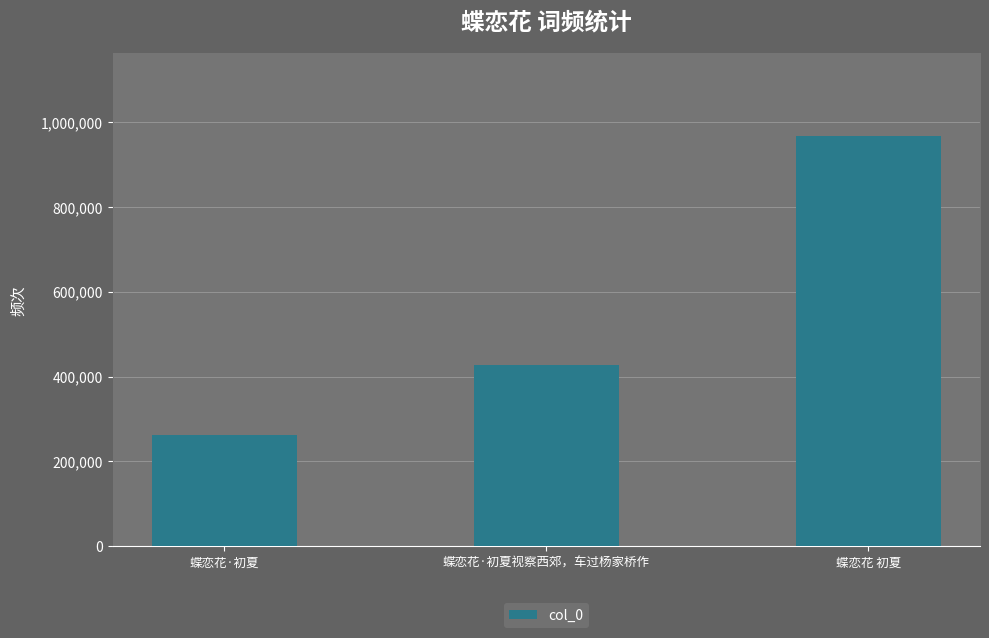

What is the label of the 3rd bar from the right?

蝶恋花·初夏